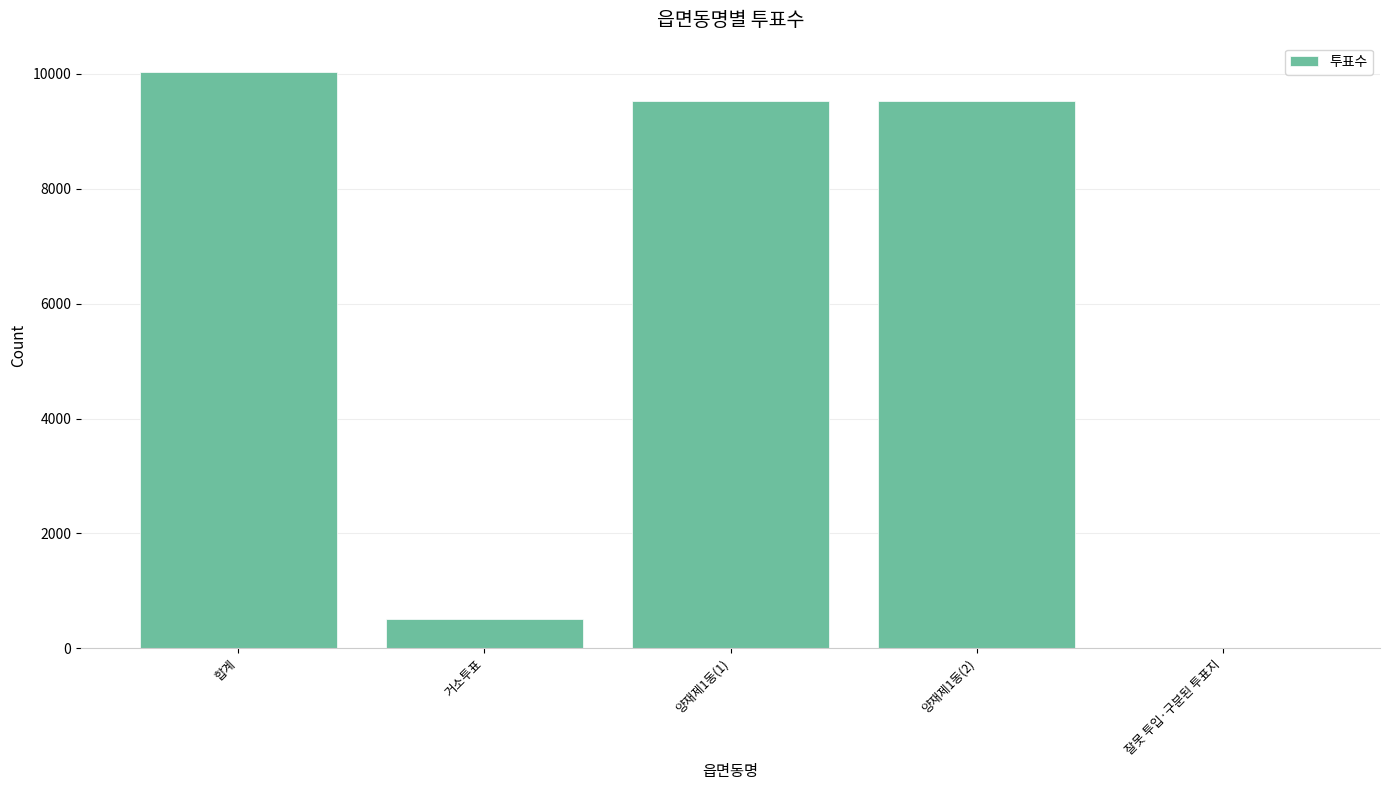

Reading right to left, transcribe all the data shown in this chart.

잘못 투입·구분된 투표지=7	양재제1동(2)=9531	양재제1동(1)=9531	거소투표=504	합계=10042